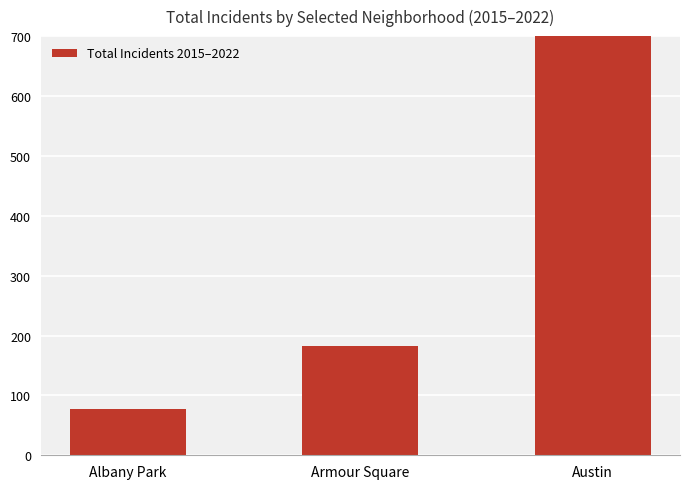

Are the bars grouped side by side (vs. stacked)?

No